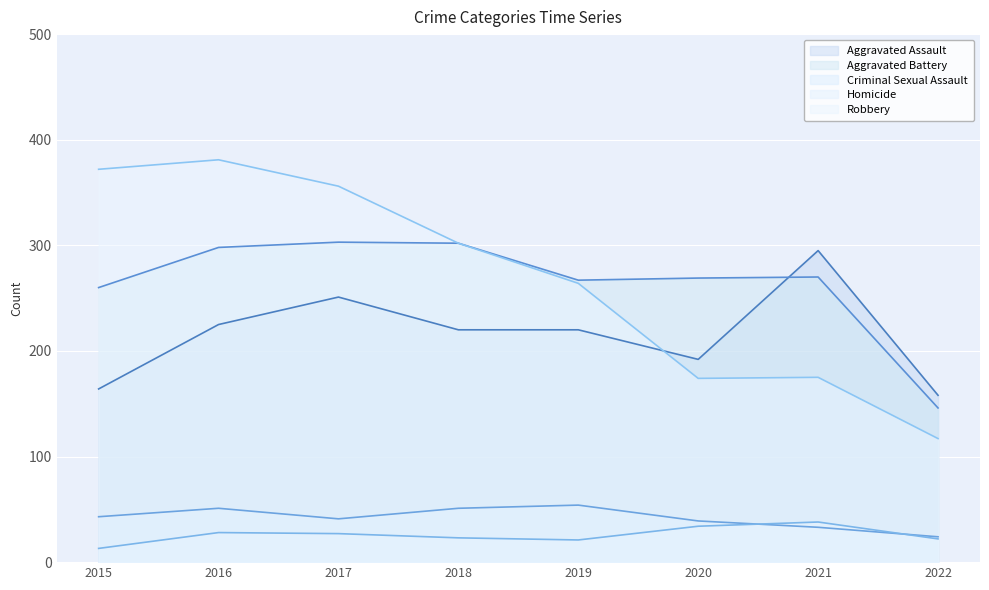

Which has a higher value, 2019 or 2015?

2019